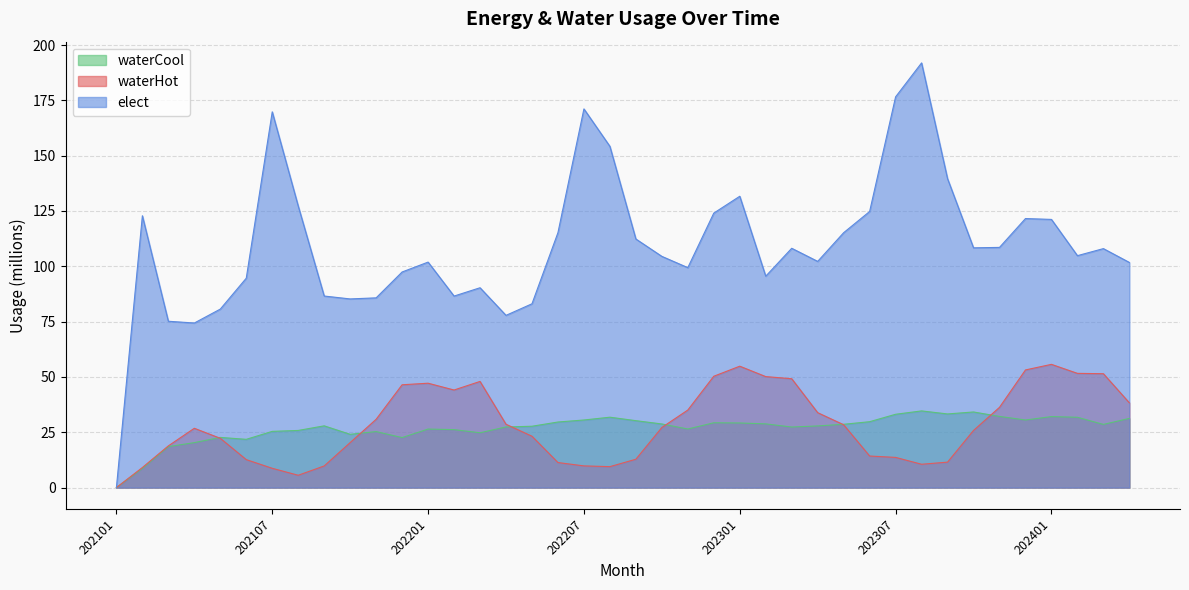

At how many categories does at least one series exceed 184?

1